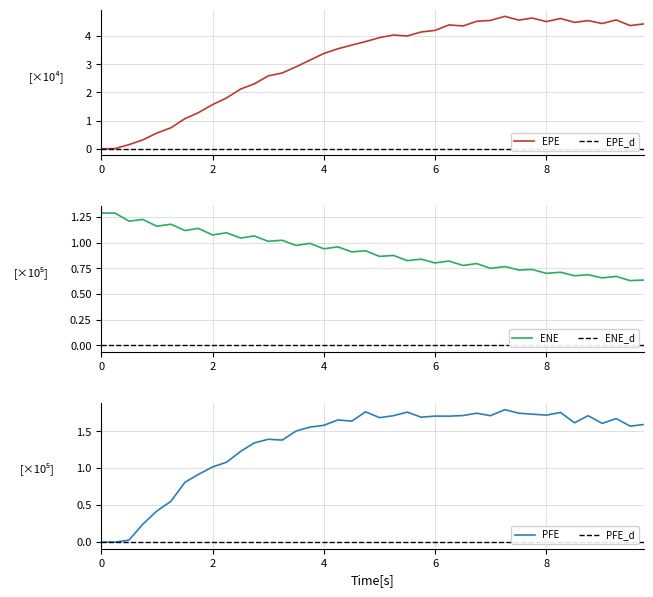

In ENE, how many points are lower than both neighbors (excluding endpoints)?

19